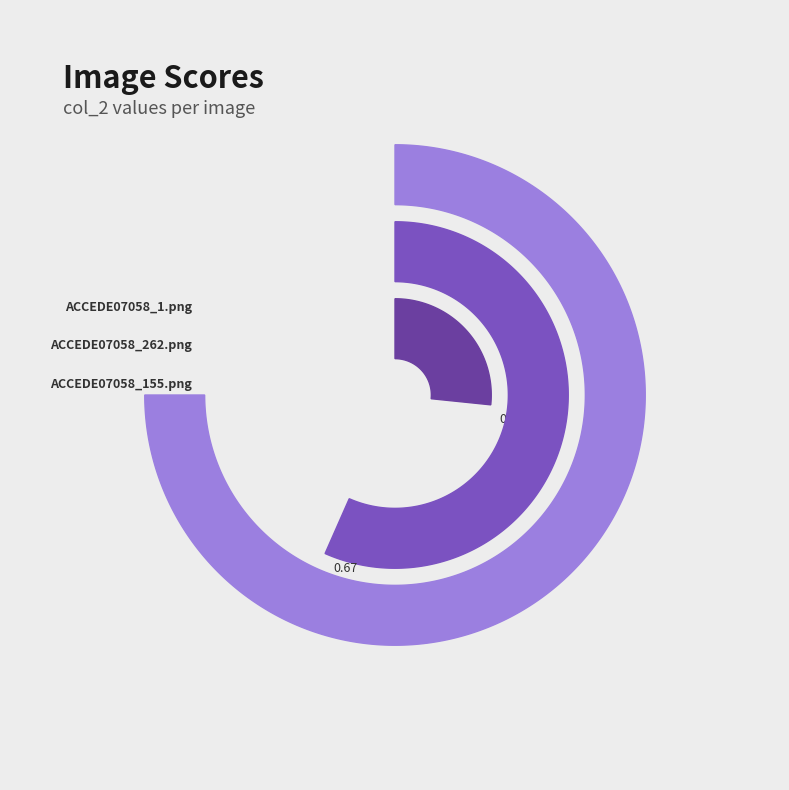

Count the number of slices in the pie.

3